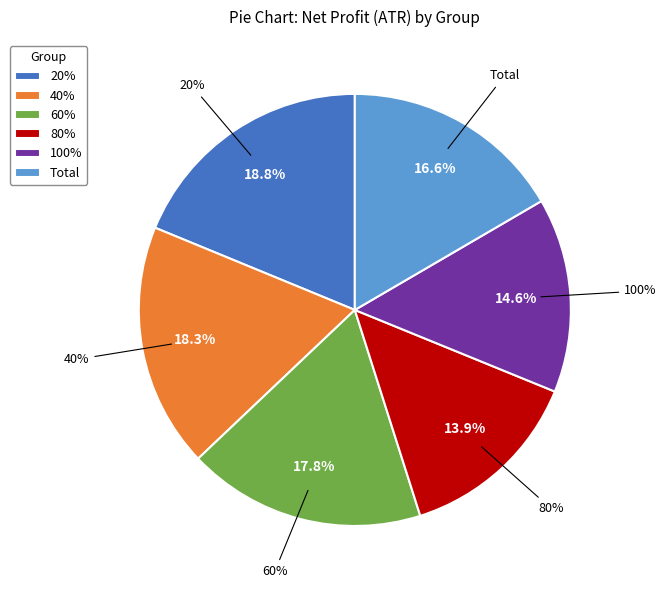

What portion of the pie excludes 80%?

86.1%